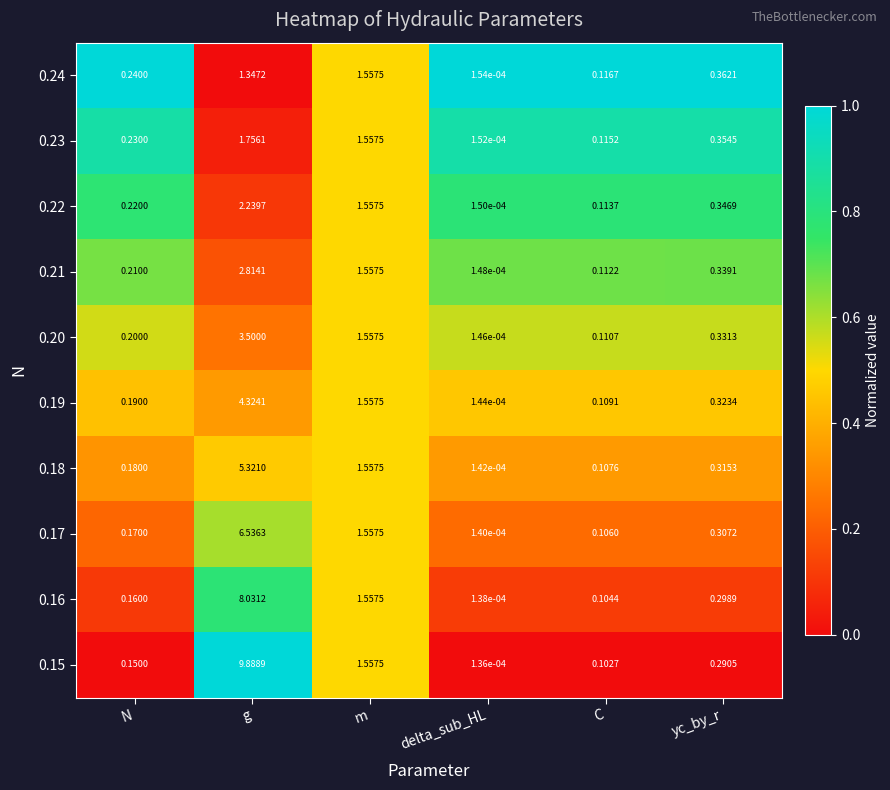

List the labels in order of 0.21 value, smallest first.

delta_sub_HL, C, N, yc_by_r, m, g